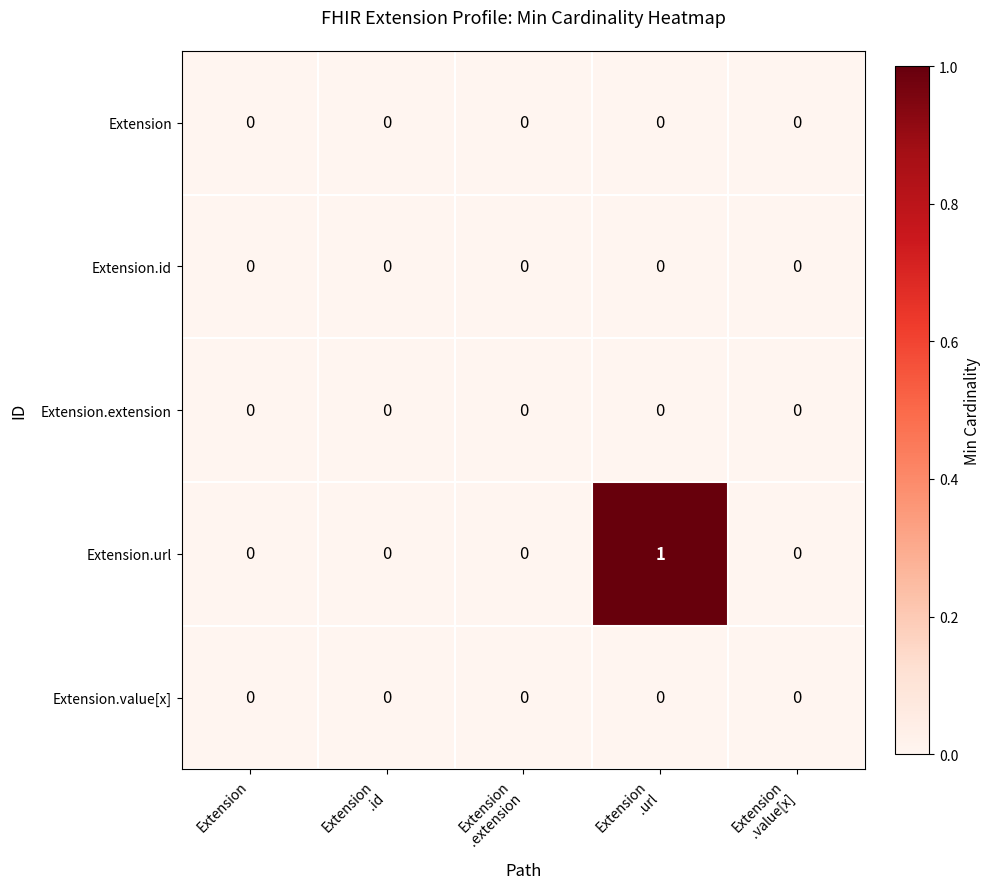

Reading right to left, extract all data points from this chart.

Extension: 0	0	0	0	0
Extension.id: 0	0	0	0	0
Extension.extension: 0	0	0	0	0
Extension.url: 0	1	0	0	0
Extension.value[x]: 0	0	0	0	0